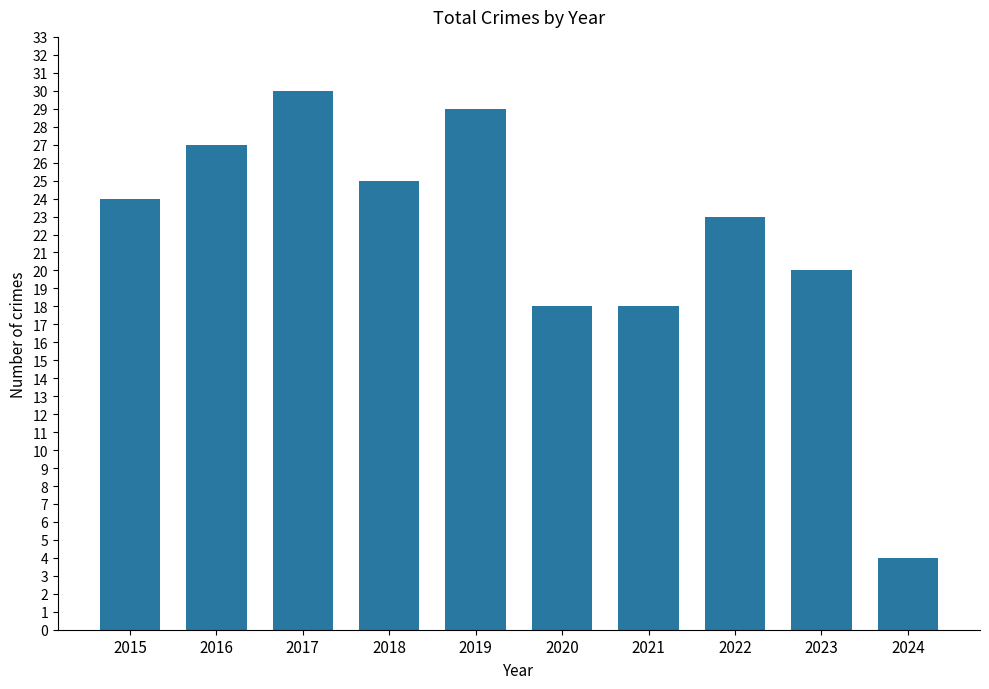

Reading right to left, transcribe all the data shown in this chart.

4	20	23	18	18	29	25	30	27	24